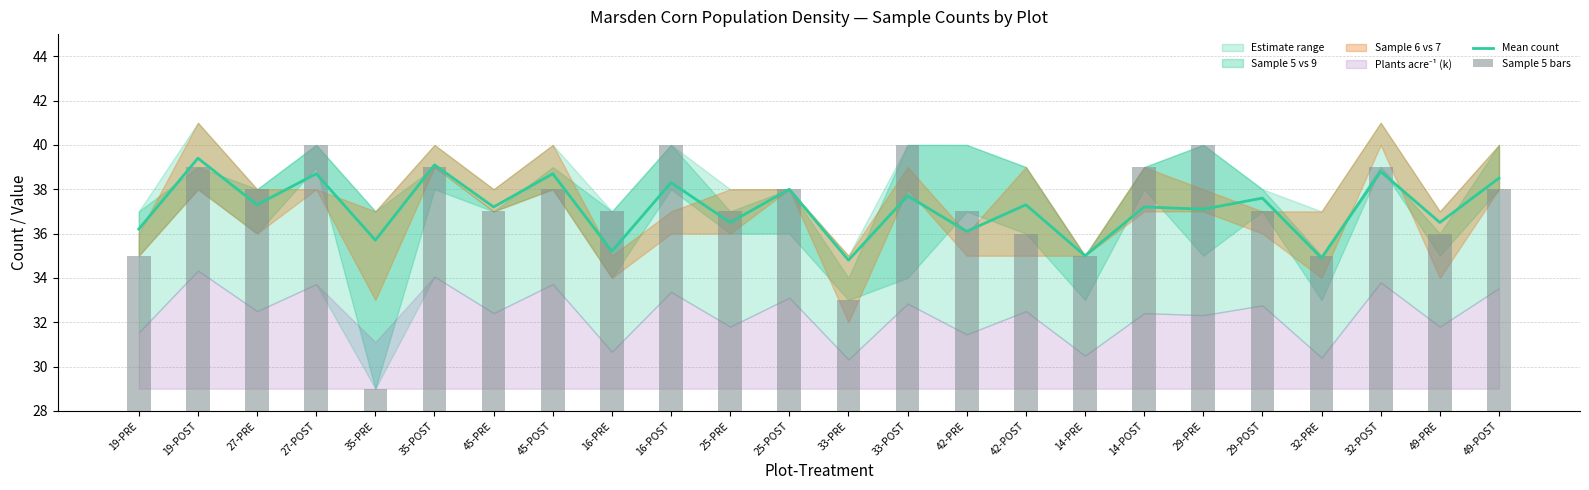

At 25-POST, list the series in order from largest to smallest.

Mean count, Sample 5 bars